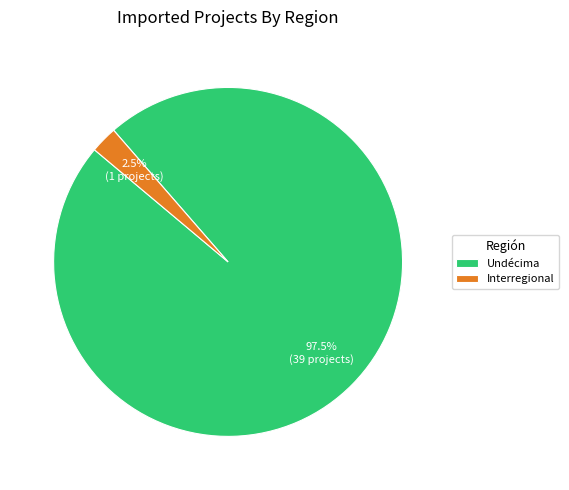

Rank the categories by value from highest to lowest.

Undécima, Interregional